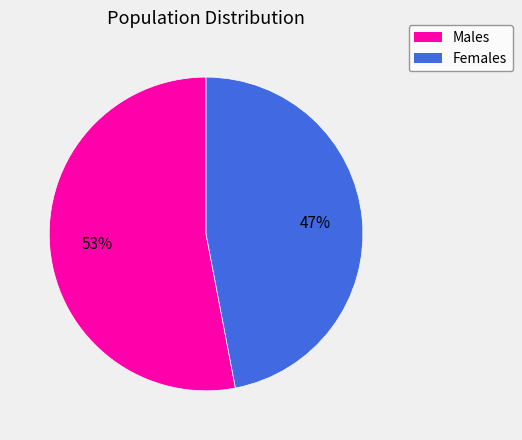

Does any single category account for the majority?

Yes